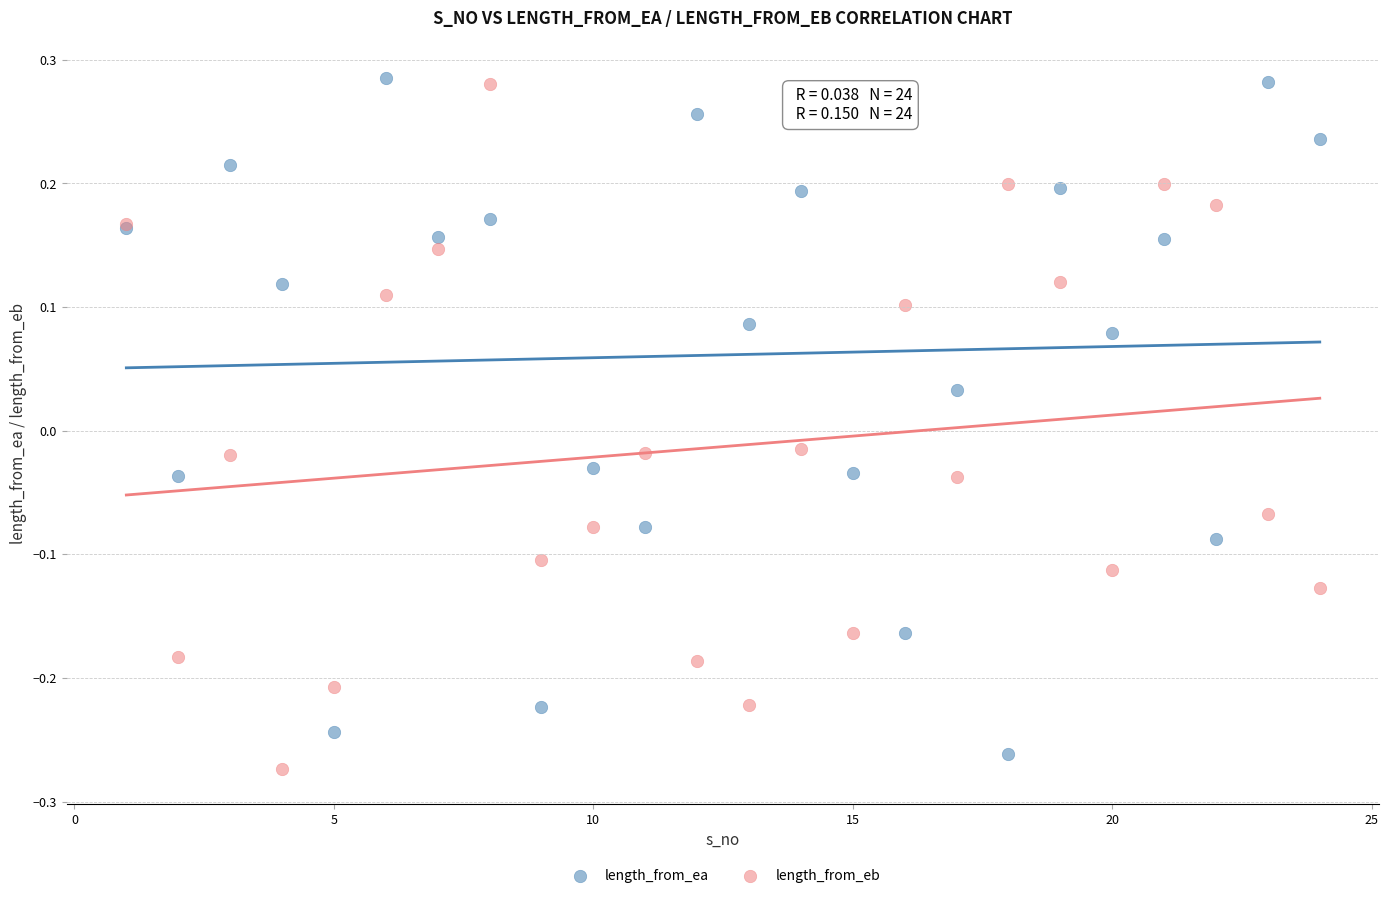

What is the X range (max minus min) for the scatter plot?

23.0